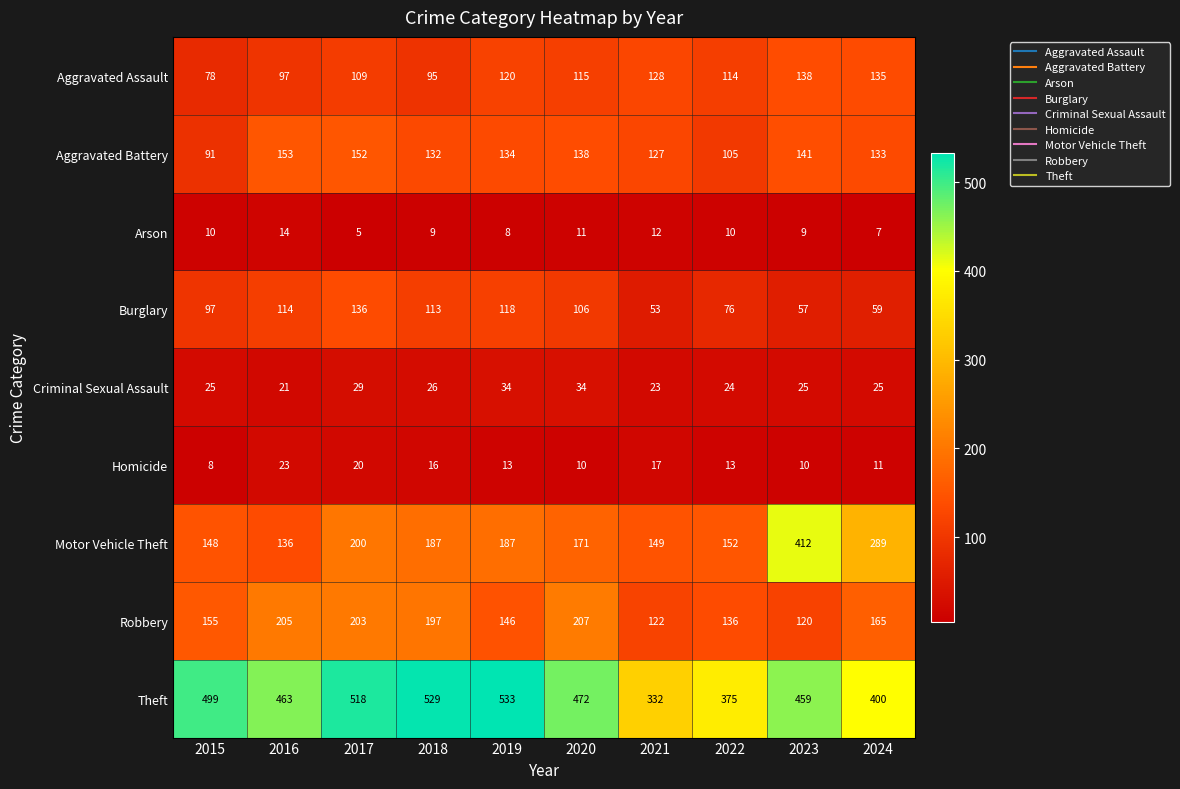

What is the minimum value shown in the chart?

5